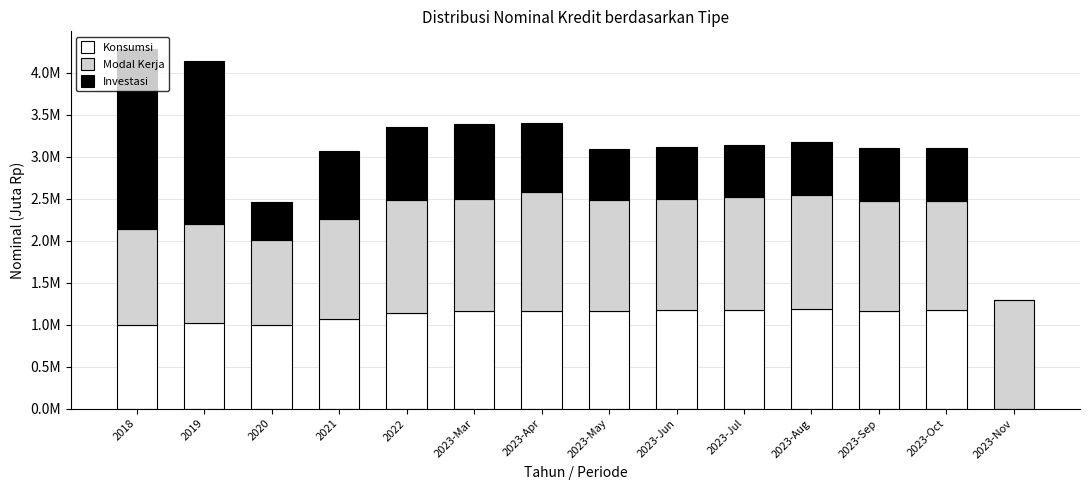

Does the chart contain stacked bars?

Yes